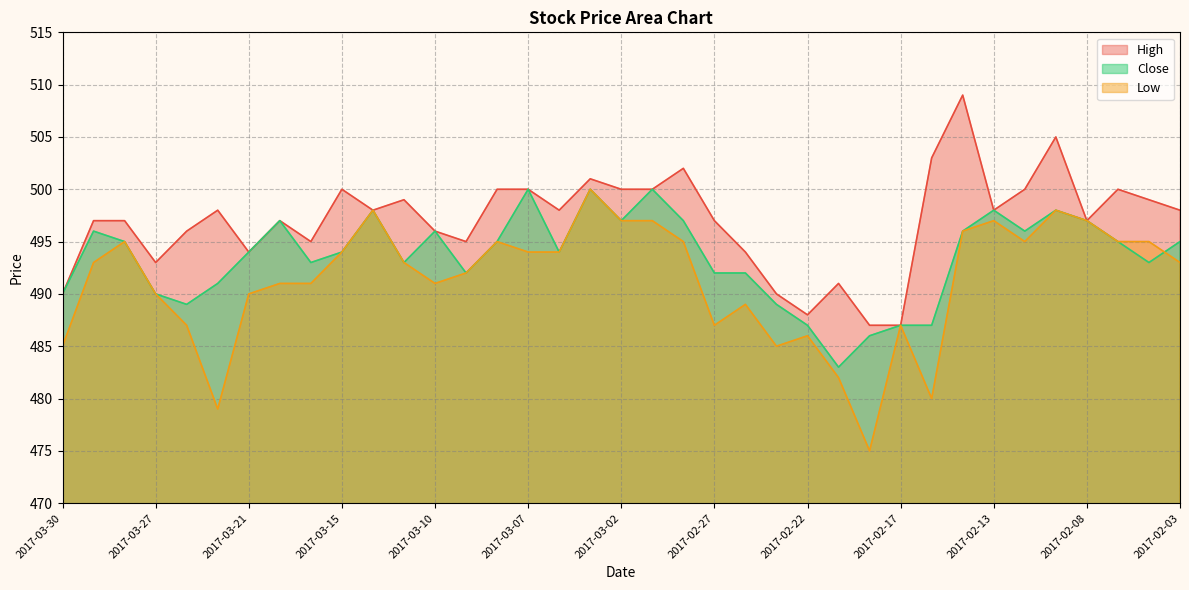

How many lines are shown in the chart?

3